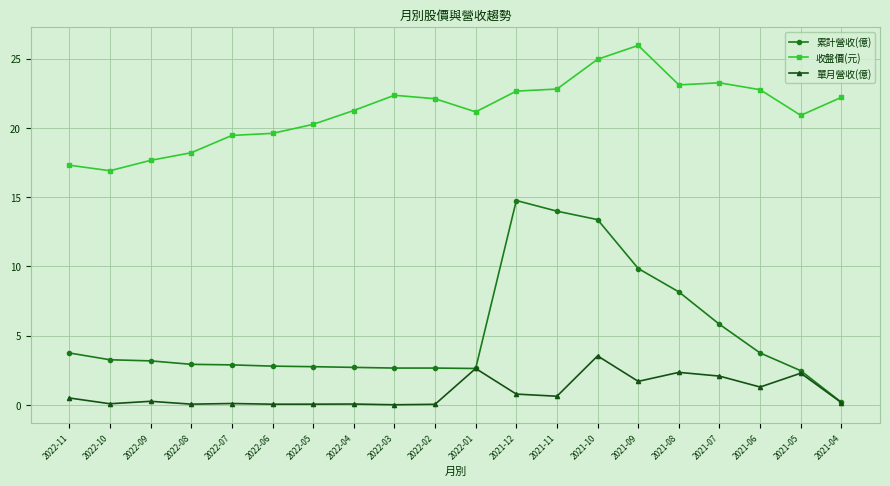

True or false: 累計營收(億) and 收盤價(元) cross at least once.

False